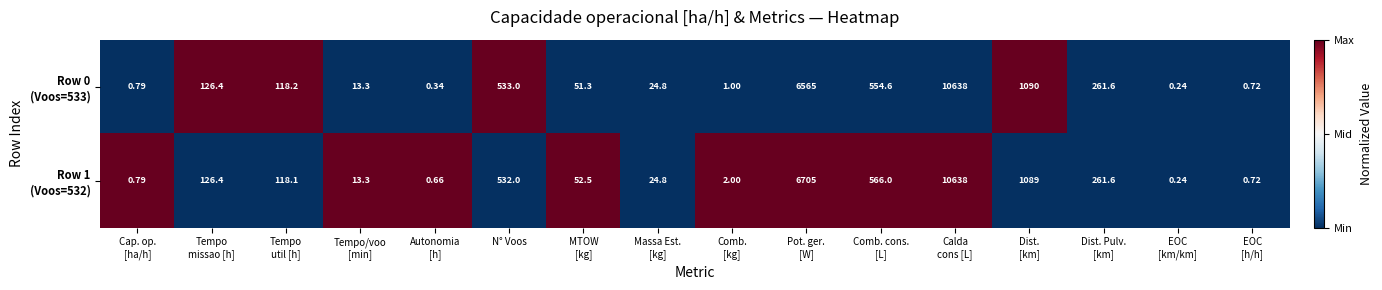

How many distinct data groups are displayed?

2